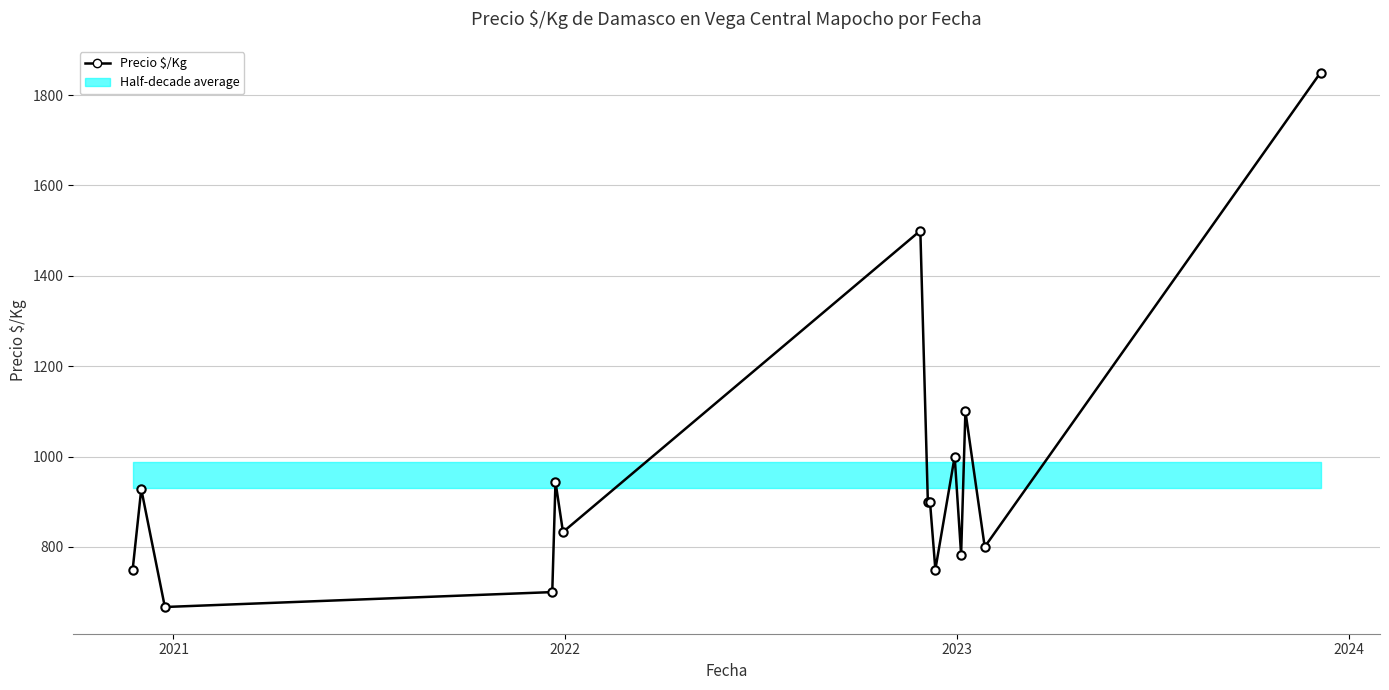

True or false: the data shows 1474 at 7.

False